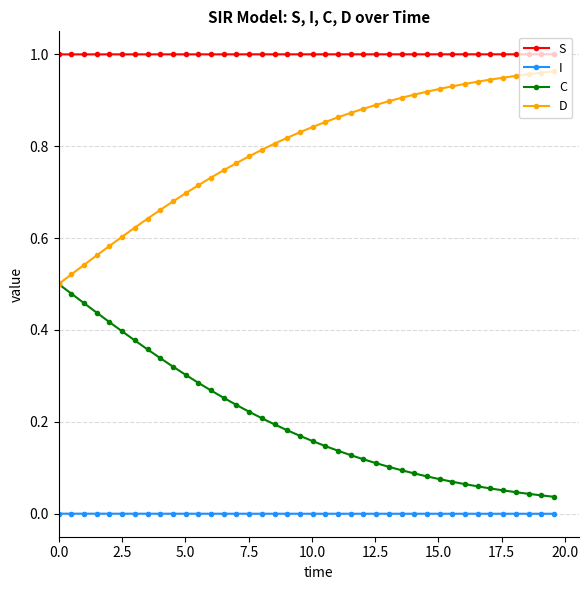

List the series in order of their overall mean, highest first.

S, D, C, I